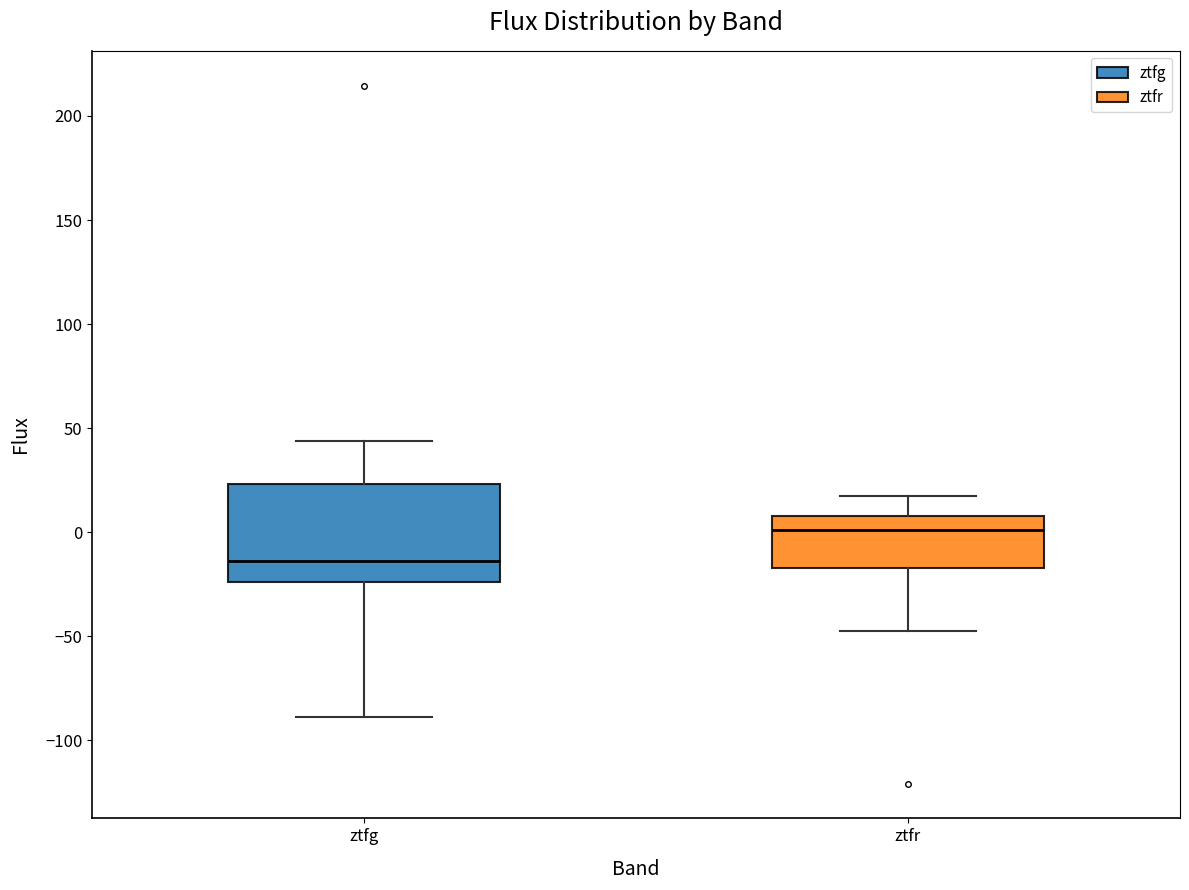

Reading left to right, transcribe this box plot: for each box, give where its median line is, the range the box spans, and where its two whiskers end, as read against the y-axis. The values are not printed on the chart, so give them approximately, as read against the axis.

ztfg: median -15, box -25 to 25, whiskers -90 to 45
ztfr: median 0, box -15 to 10, whiskers -45 to 15